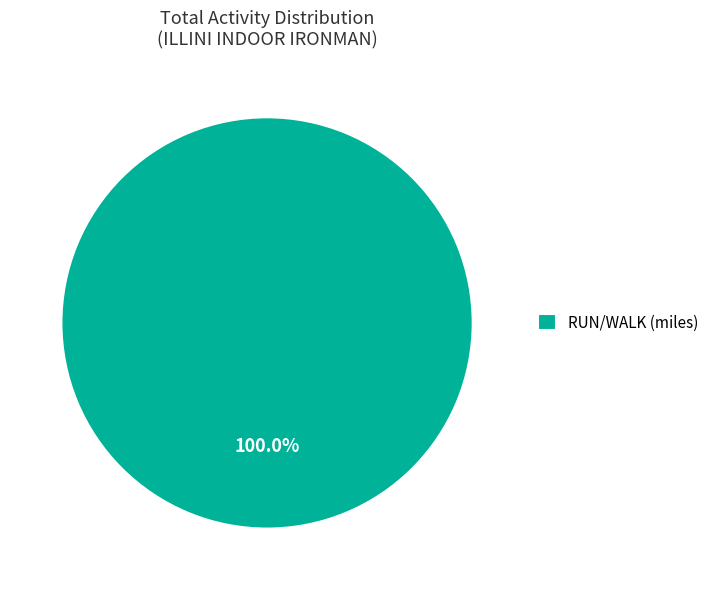

Rank the categories by value from lowest to highest.

RUN/WALK (miles)